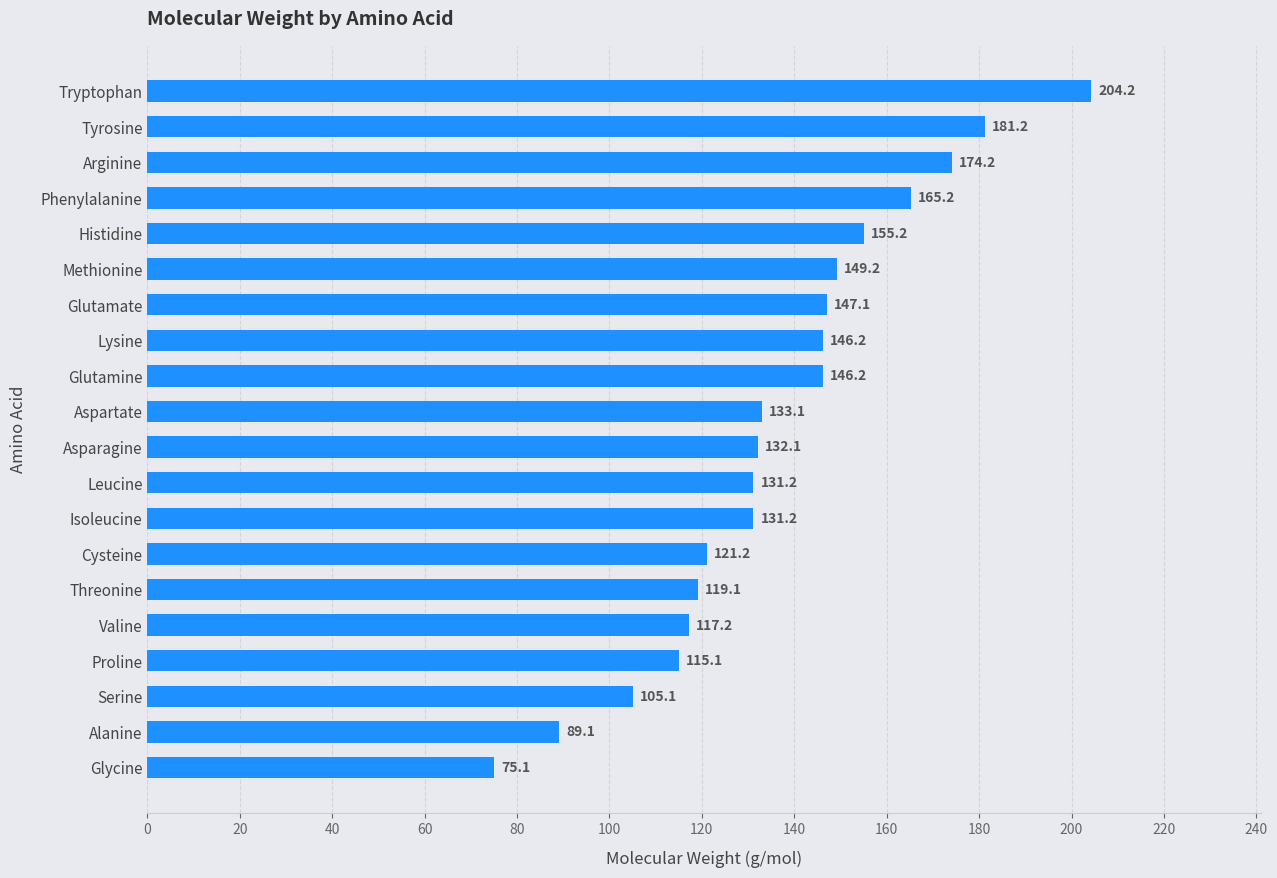

How many data points are above 133?

10